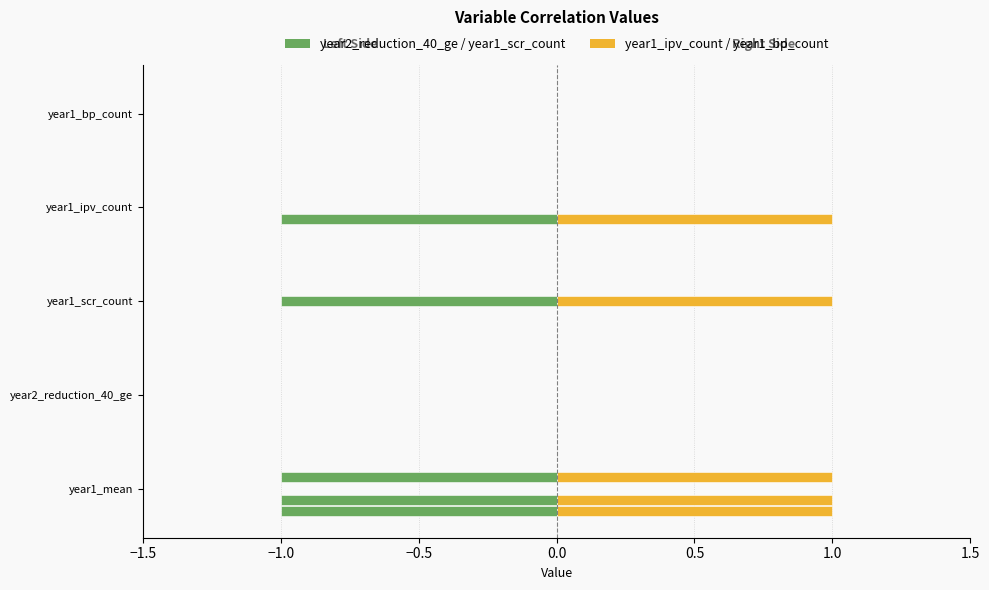

What is the greatest value displayed?

1